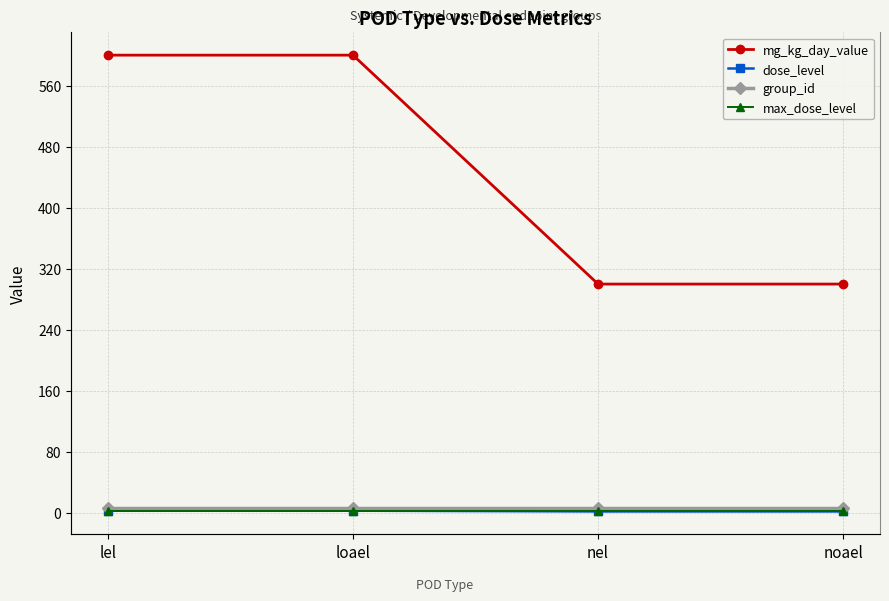

The group_id series shows 8 at noael. True or false?

False